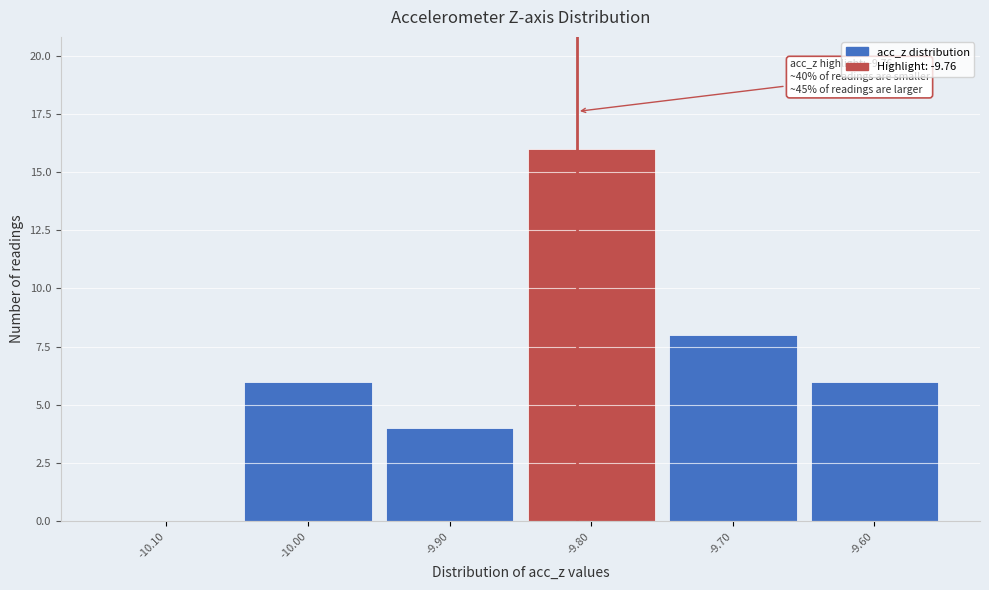

Reading left to right, extract all data points from this chart.

-10.10=0	-10.00=6	-9.90=4	-9.80=16	-9.70=8	-9.60=6